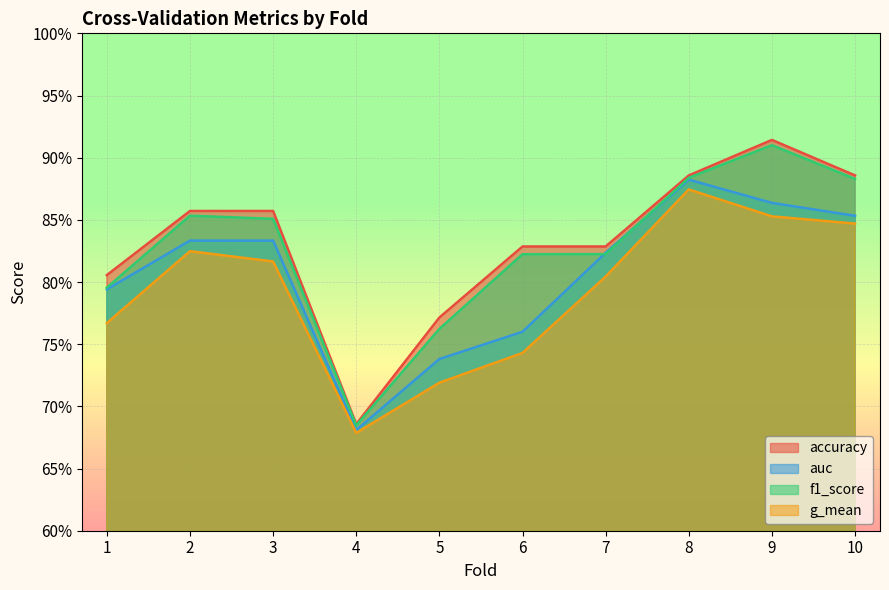

What is the spread (max minus min) of values at 6?

0.1